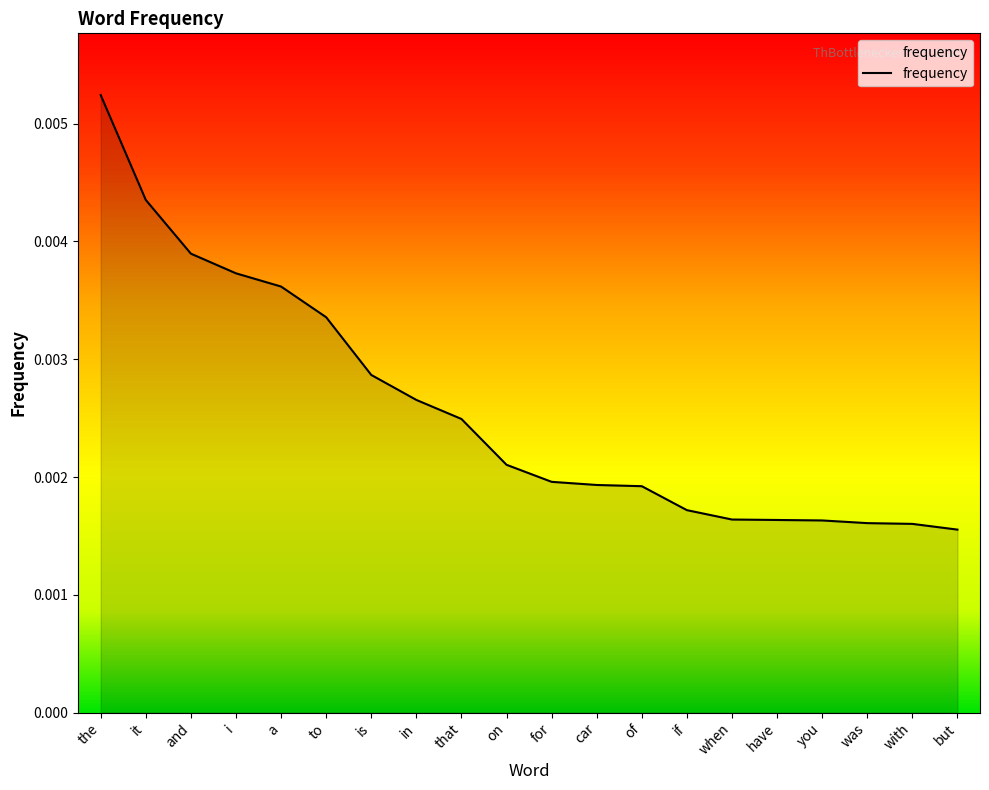

What position from the left is when?

15